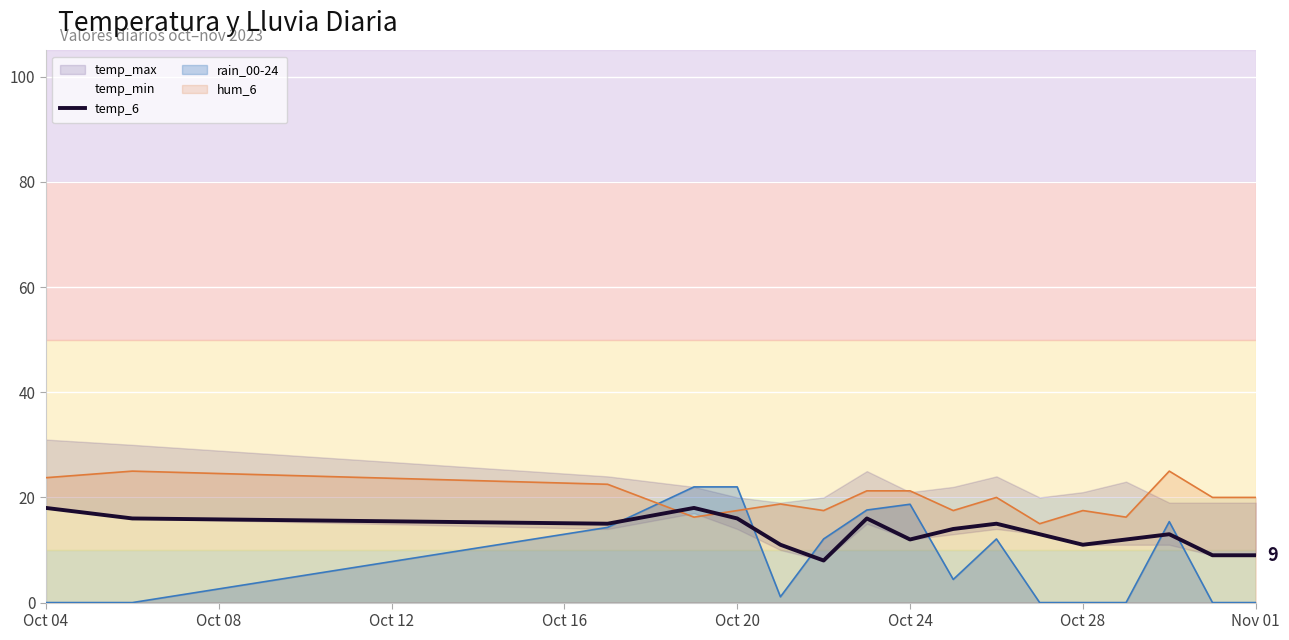

True or false: hum_6 and rain_00-24 cross at least once.

True